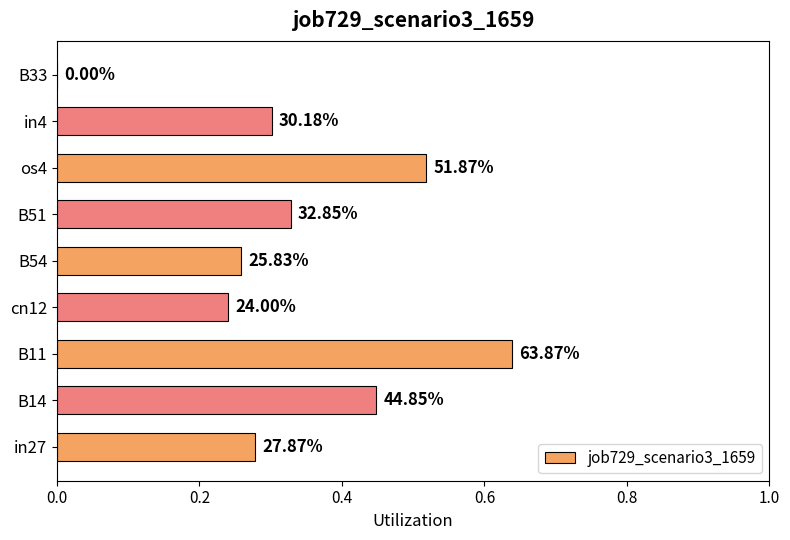

What is the difference between the maximum and minimum values?

0.6